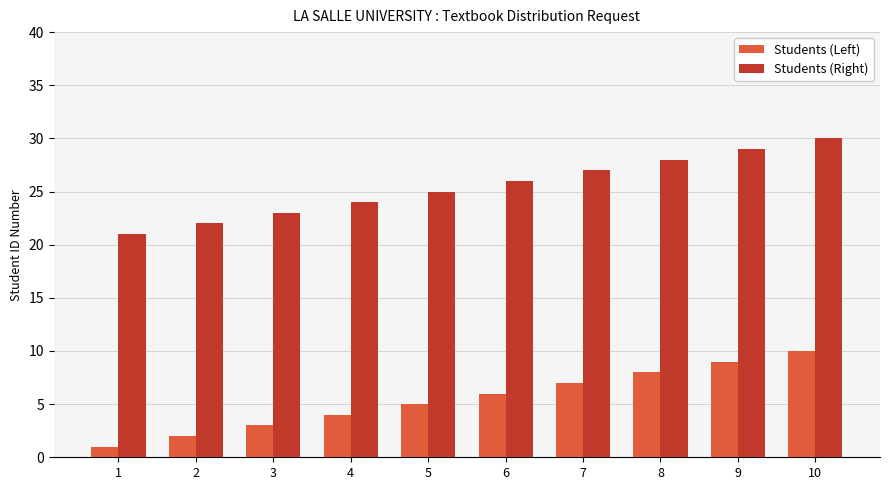

Is it true that Students (Left) equals 9 at 7?

False